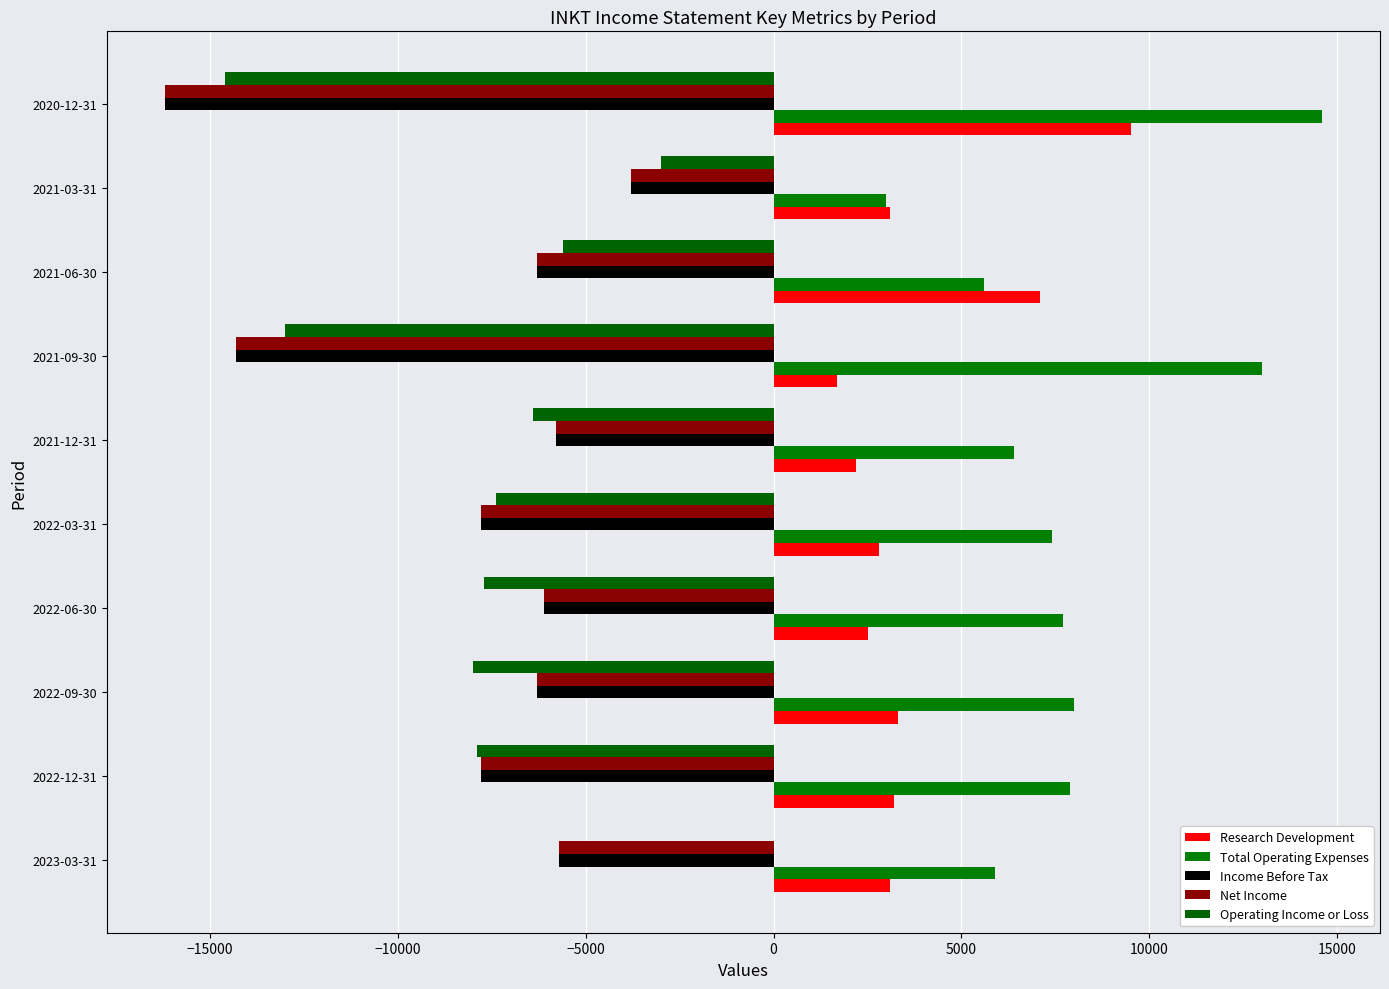

Reading left to right, list all the values displayed in this chart.

Research Development: 3100	3200	3300	2500	2800	2200	1700	7100	3100	9500
Total Operating Expenses: 5900	7900	8000	7700	7400	6400	13000	5600	3000	14600
Income Before Tax: -5700	-7800	-6300	-6100	-7800	-5800	-14300	-6300	-3800	-16200
Net Income: -5700	-7800	-6300	-6100	-7800	-5800	-14300	-6300	-3800	-16200
Operating Income or Loss: 0	-7900	-8000	-7700	-7400	-6400	-13000	-5600	-3000	-14600